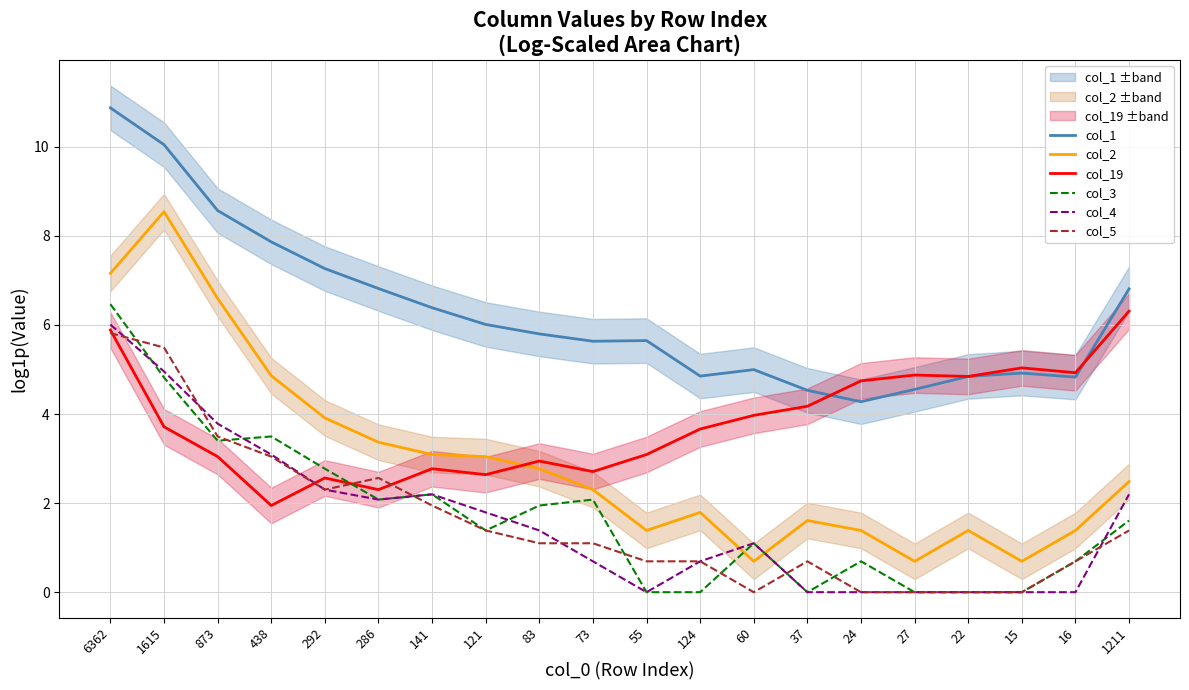

How many values in the col_19 series exceed 3?

13